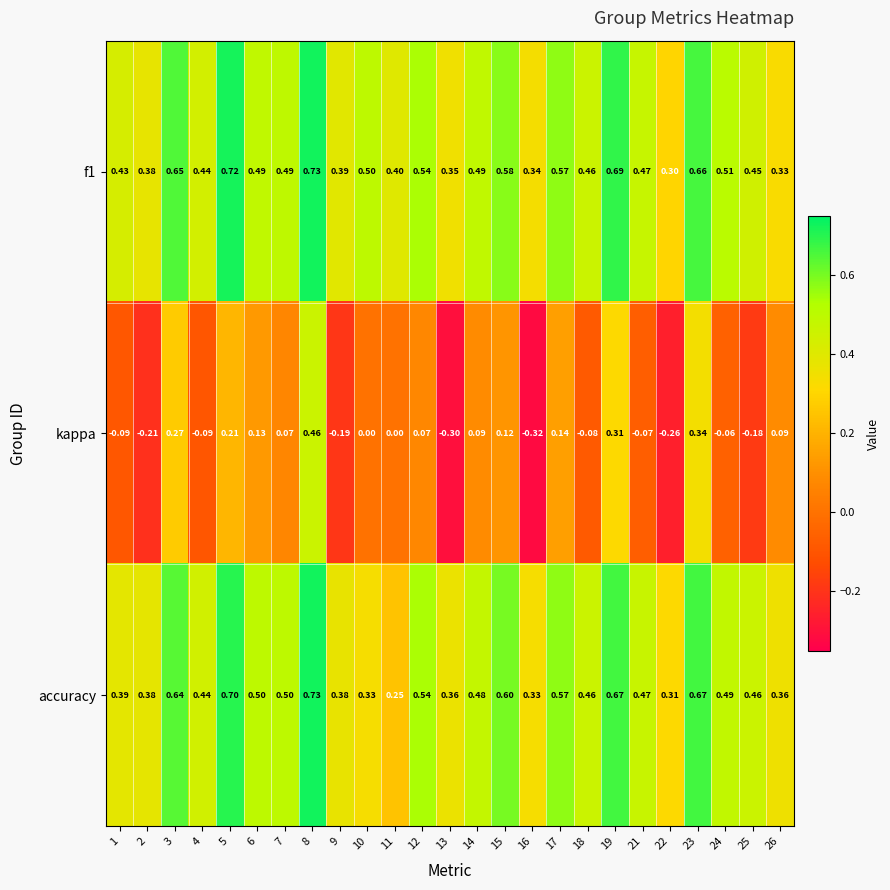

Is the value of kappa at 15 greater than the value of accuracy at 24?

No